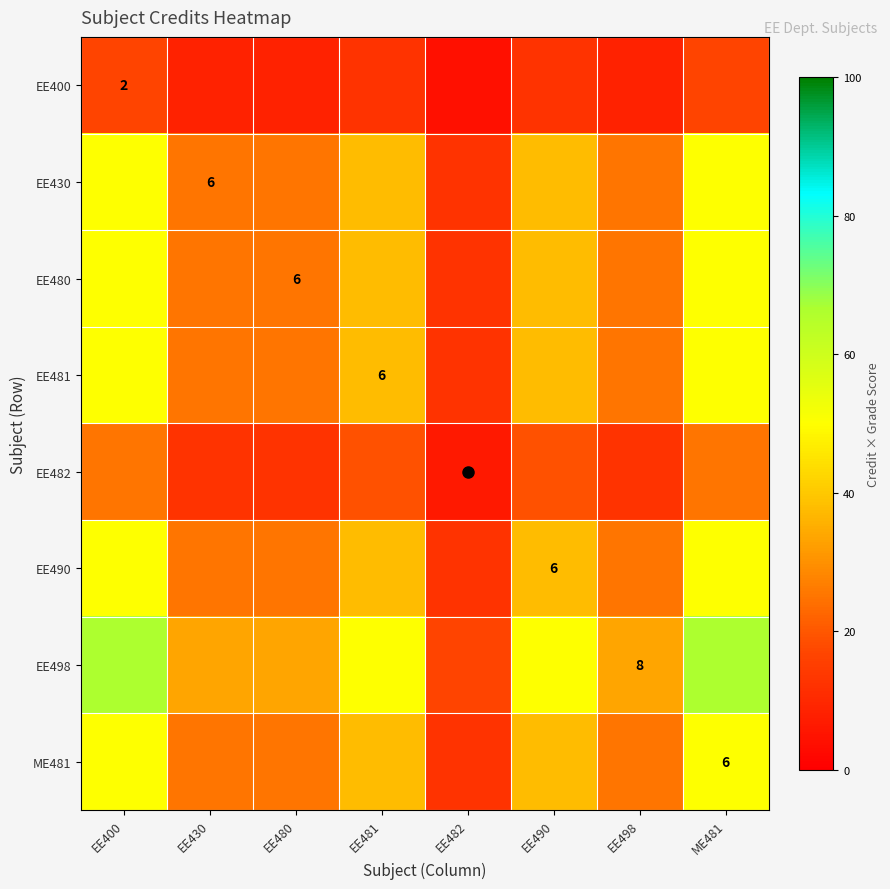

Which has a higher value, EE480 or EE400?

EE400